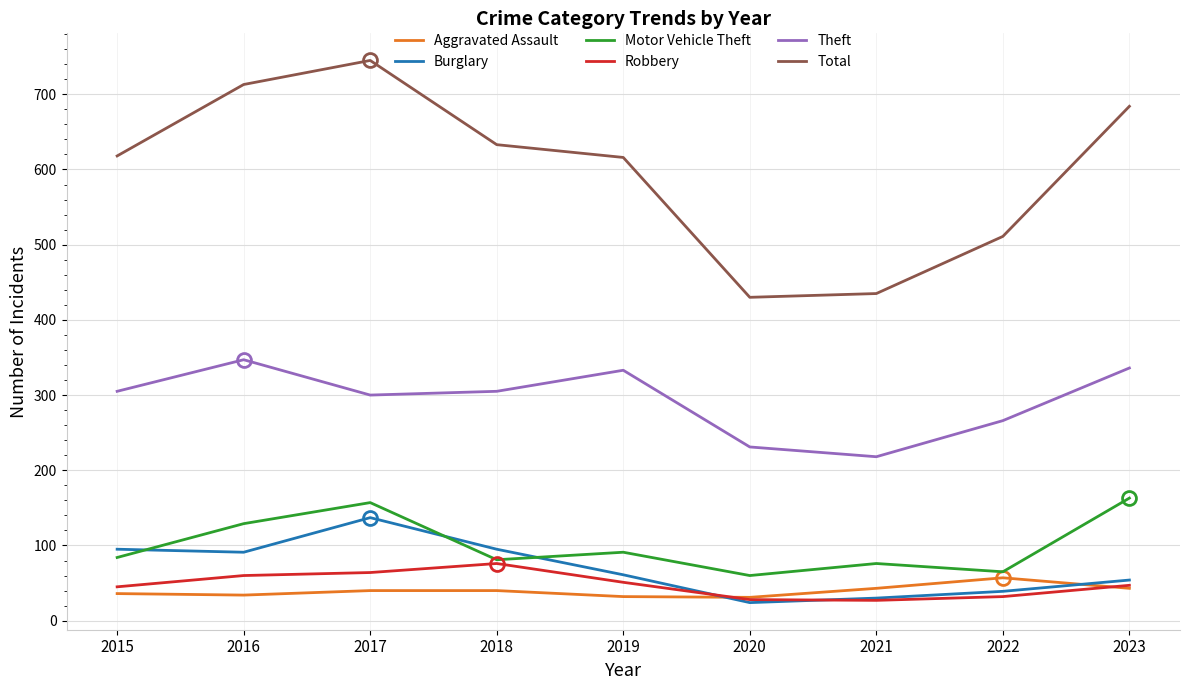

Between 2018 and 2022, which series saw the biggest shift?

Total